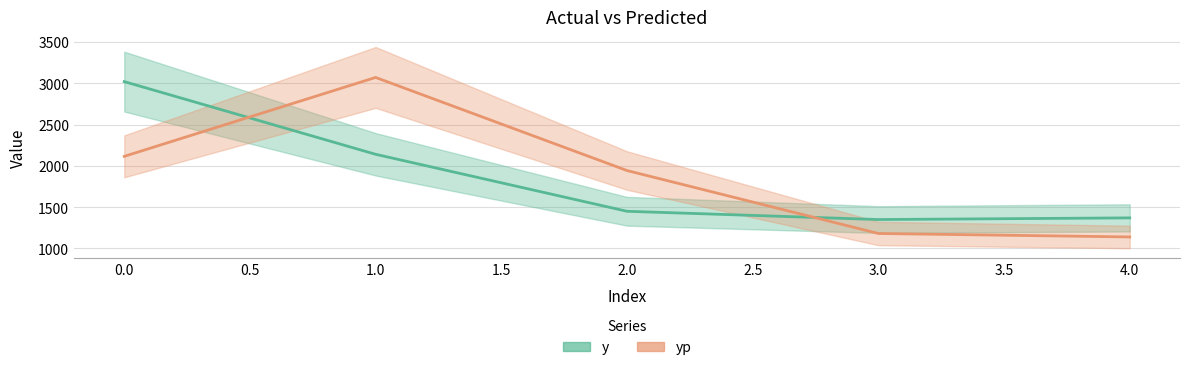

Rank the series at 2 from lowest to highest value.

y, yp